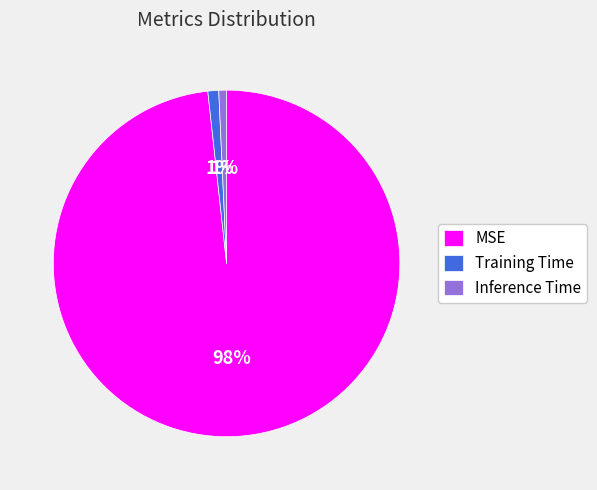

To the nearest percent, what is the combined percentage of MSE and Inference Time?

99%